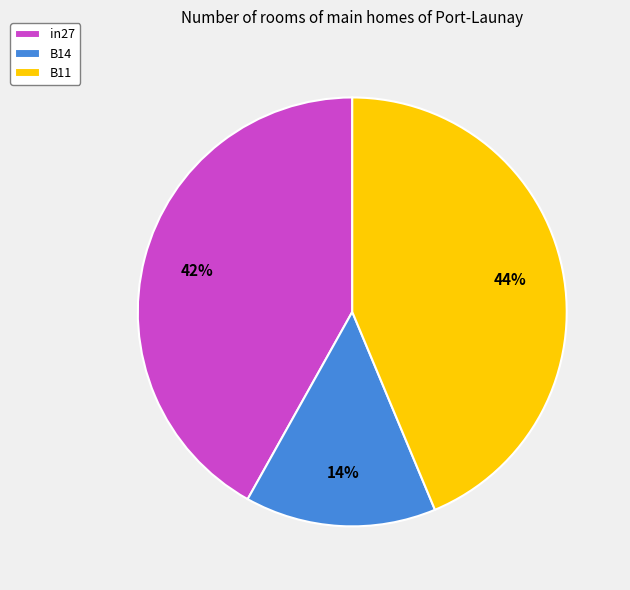

Is there any slice that represents more than half of the pie?

No